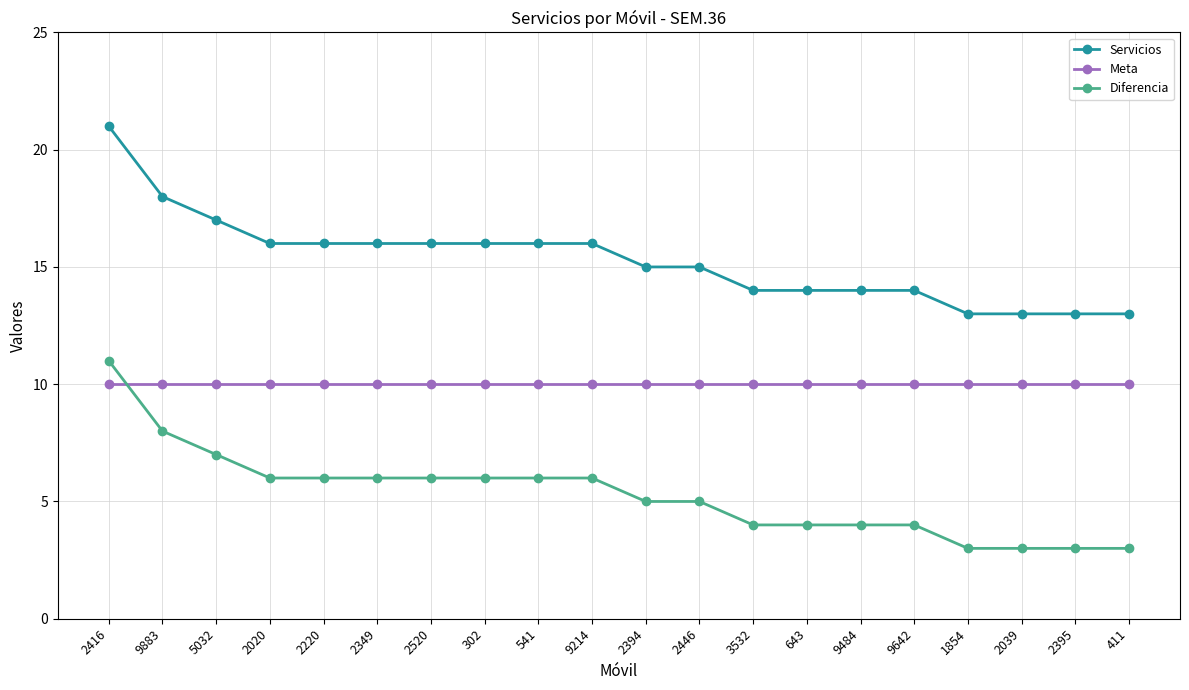

Which series has the largest total across all categories?

Servicios